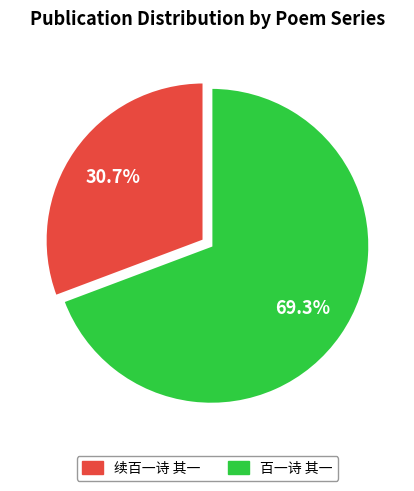

Count the number of slices in the pie.

2